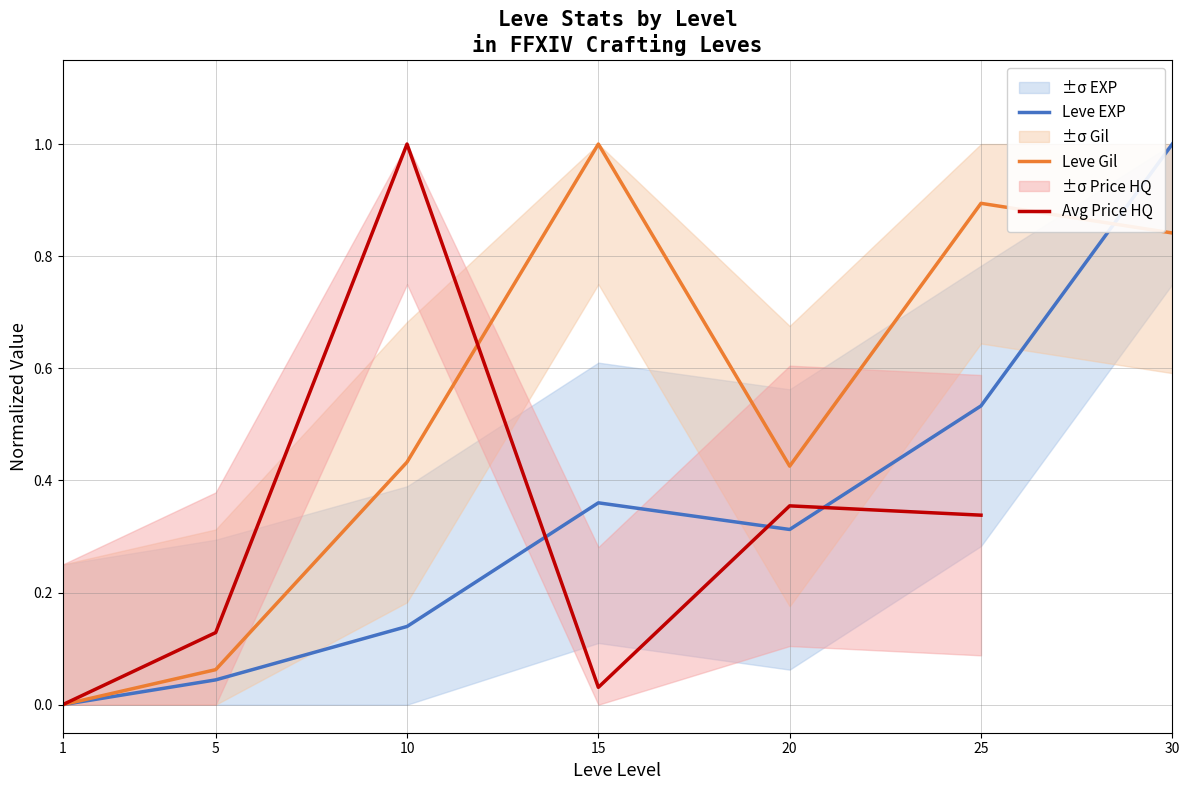

Which series has the largest range (max minus min)?

Leve EXP